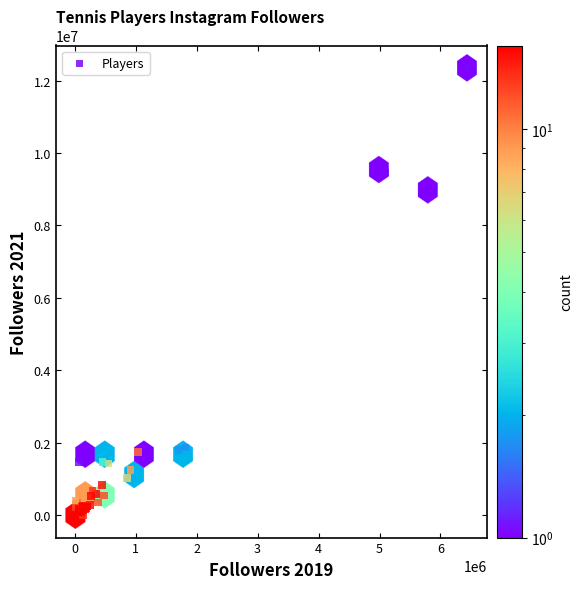

What Y value in the scatter plot is closest to 6174592?

8796846